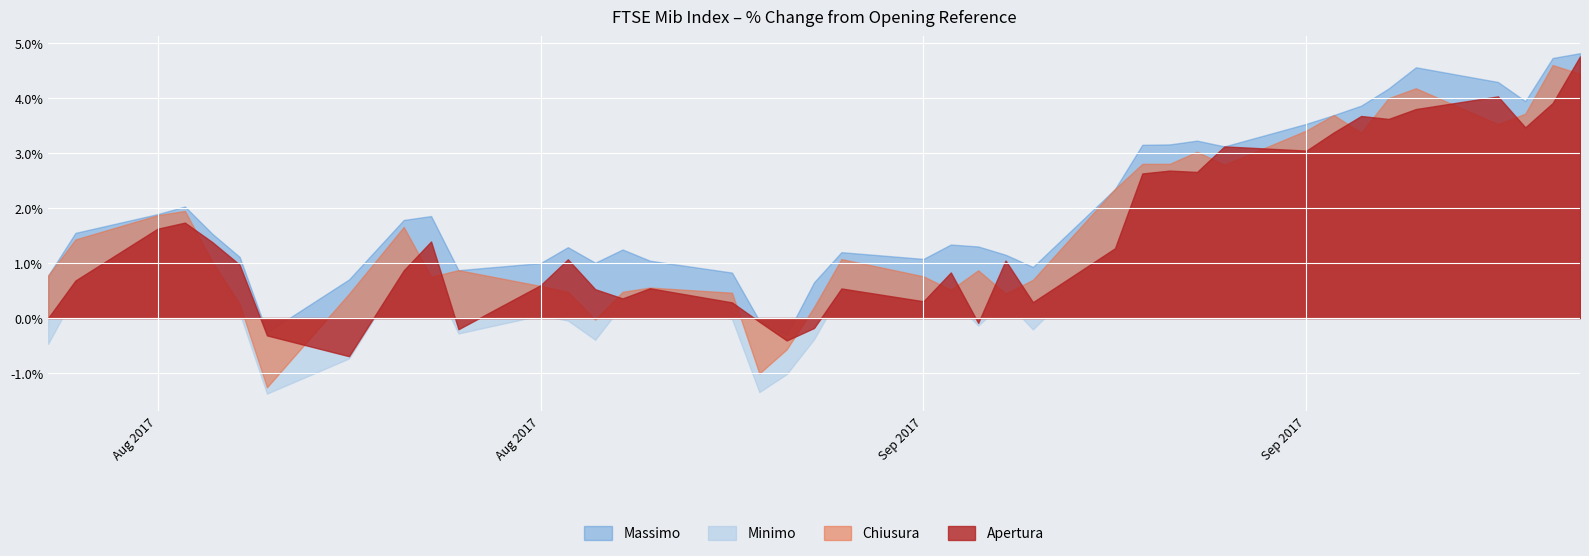

What are all the series names shown in the legend?

Massimo, Minimo, Chiusura, Apertura